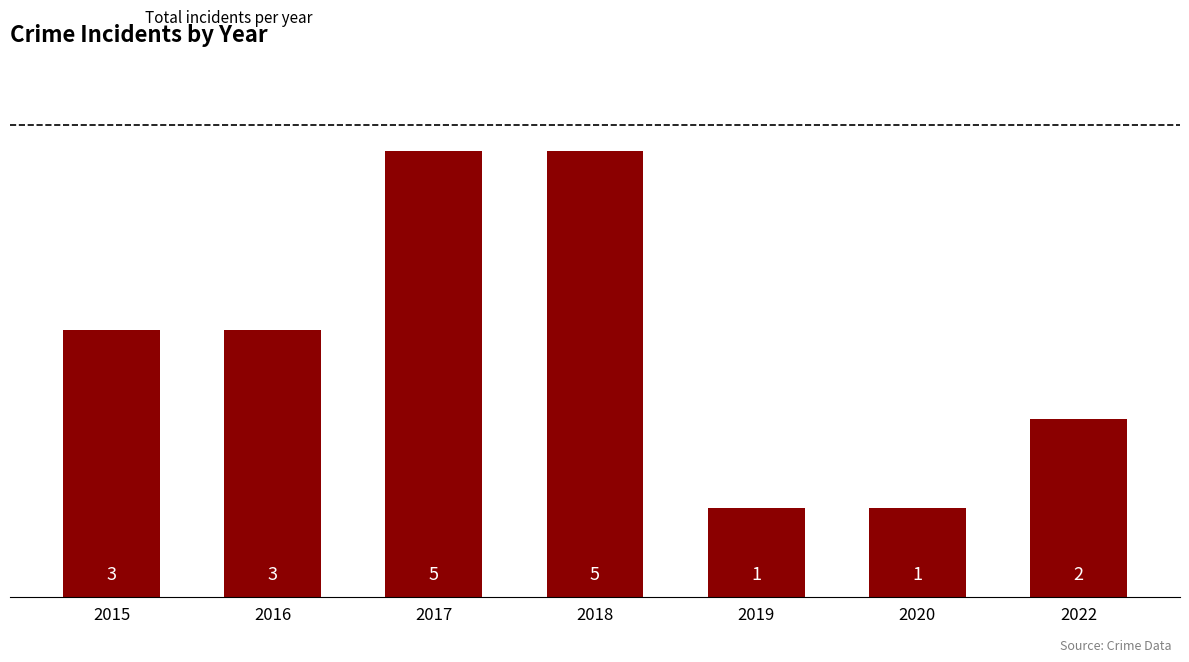

What is the change in value from 2016 to 2018?

+2